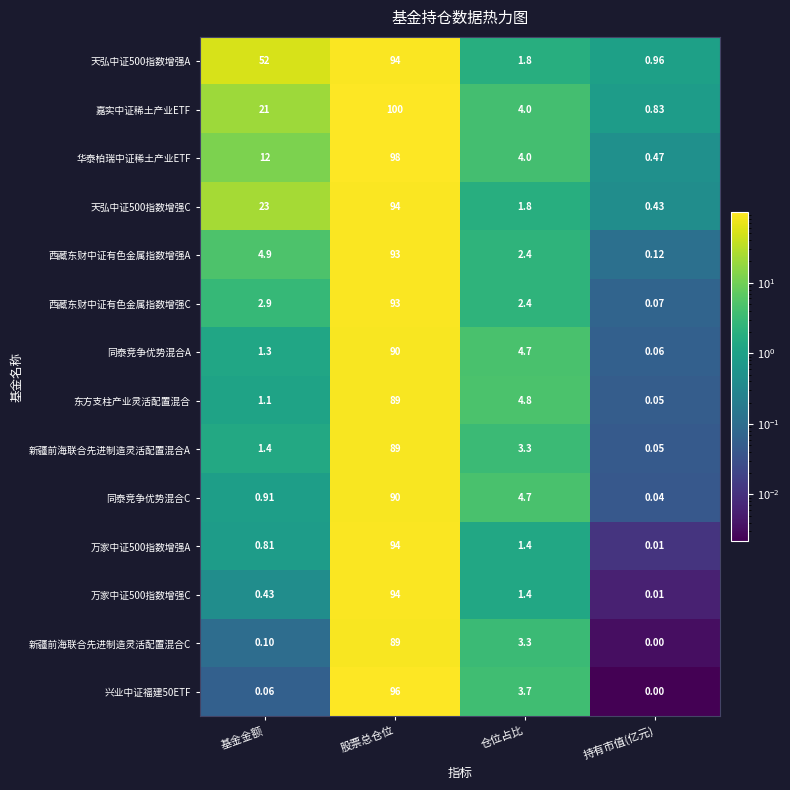

Rank the categories by 西藏东财中证有色金属指数增强C value from lowest to highest.

持有市值(亿元), 仓位占比, 基金金额, 股票总仓位